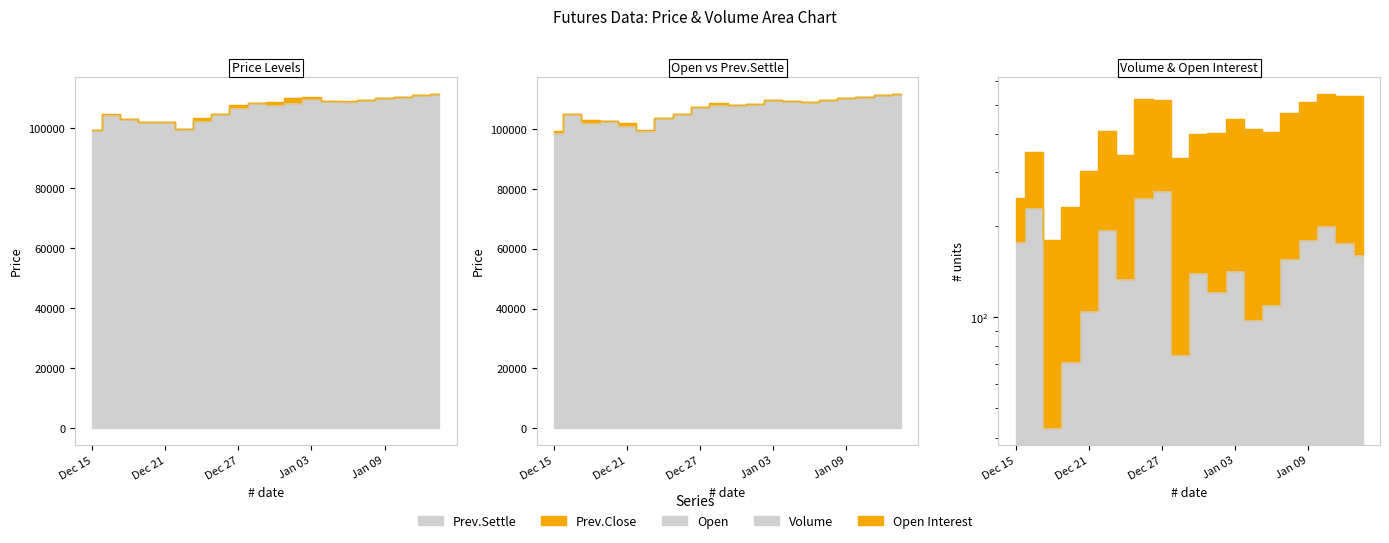

At which category does Prev.Settle reach its first local valley?

Dec 22